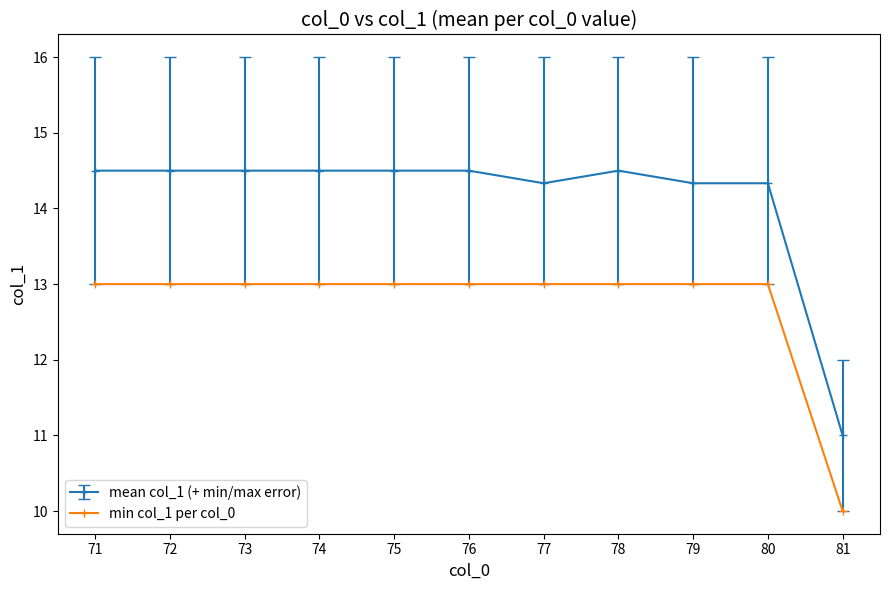

What is the average value of the min col_1 per col_0 series?

12.7